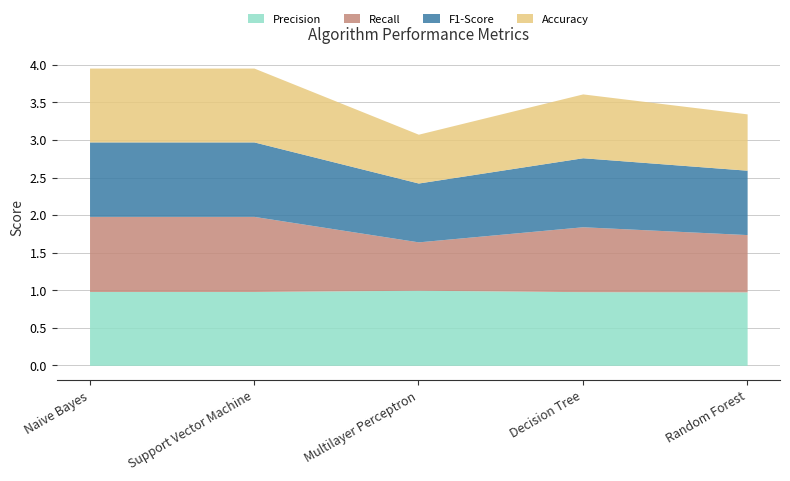

Rank the categories by Accuracy value from highest to lowest.

Naive Bayes, Support Vector Machine, Decision Tree, Random Forest, Multilayer Perceptron